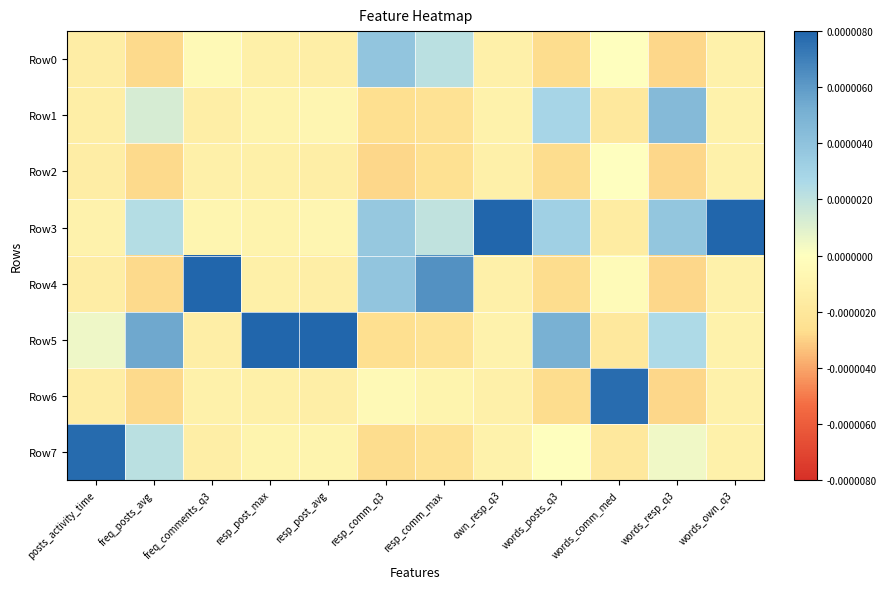

List the series in order of their peak value, lowest first.

Row2, Row0, Row1, Row6, Row7, Row4, Row5, Row3